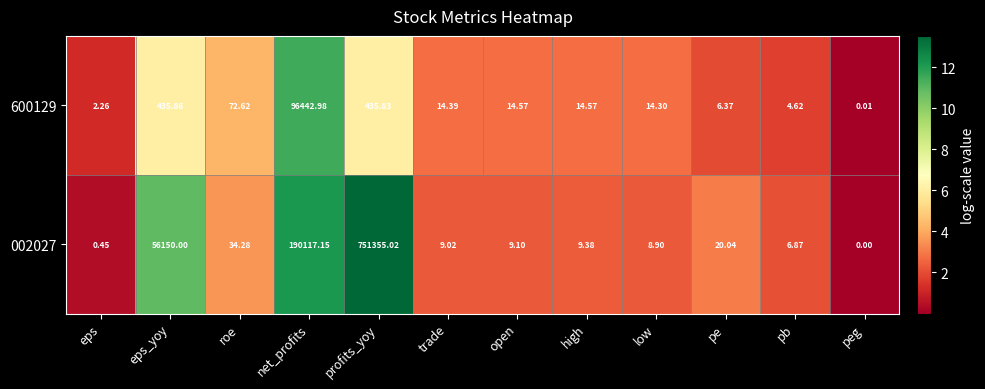

Where does the 002027 series first go above 9?

eps_yoy